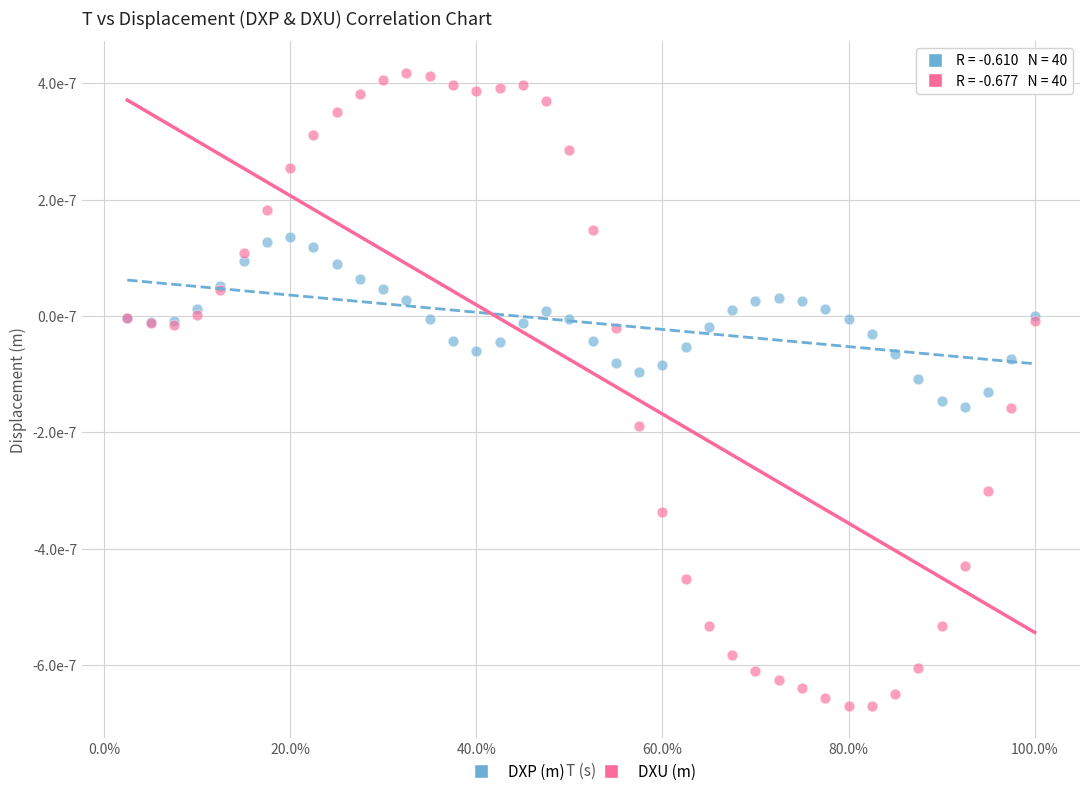

Which series reaches the minimum Y coordinate?

DXU (m)